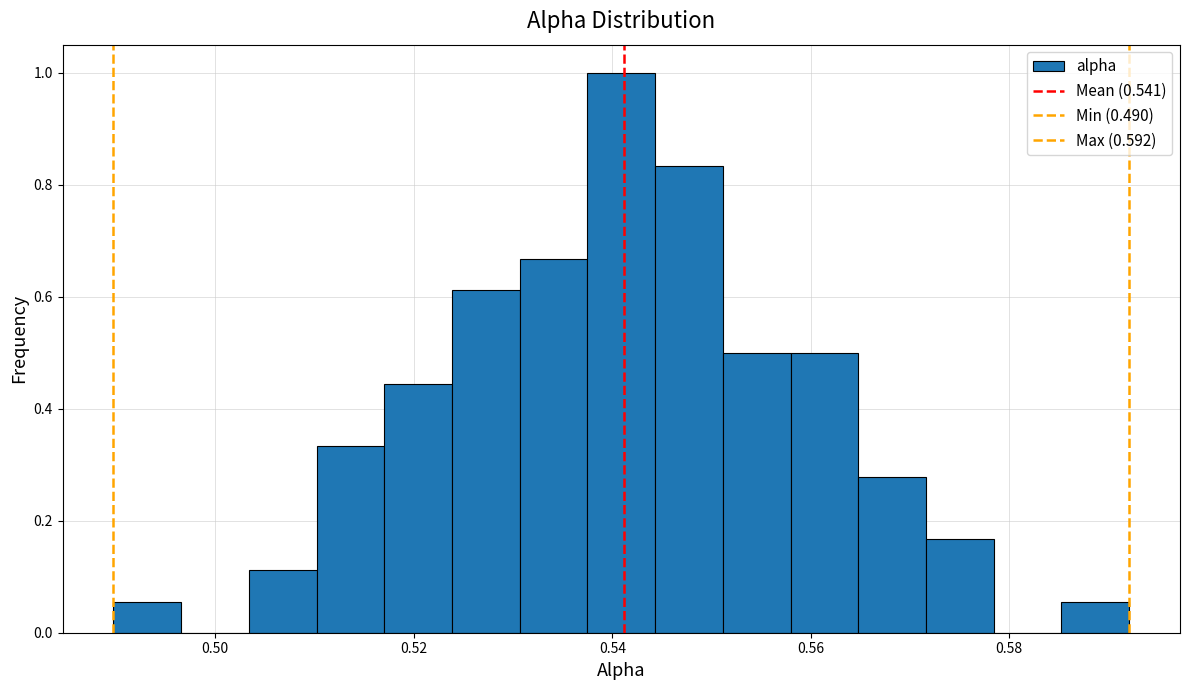

Read against the x-axis, roughly where is the centre of the tallest bar?

0.540